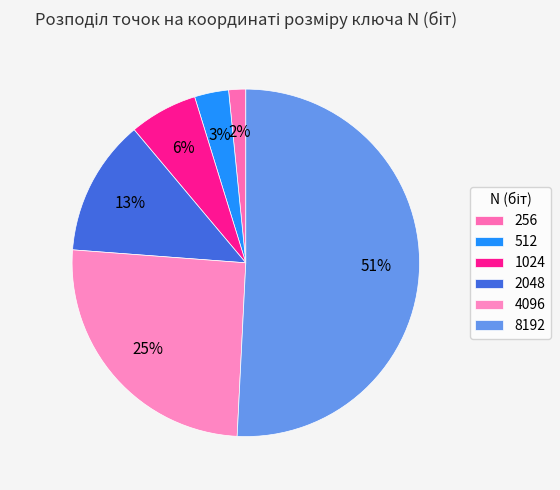

The 256 slice represents 1% of the pie. True or false?

False